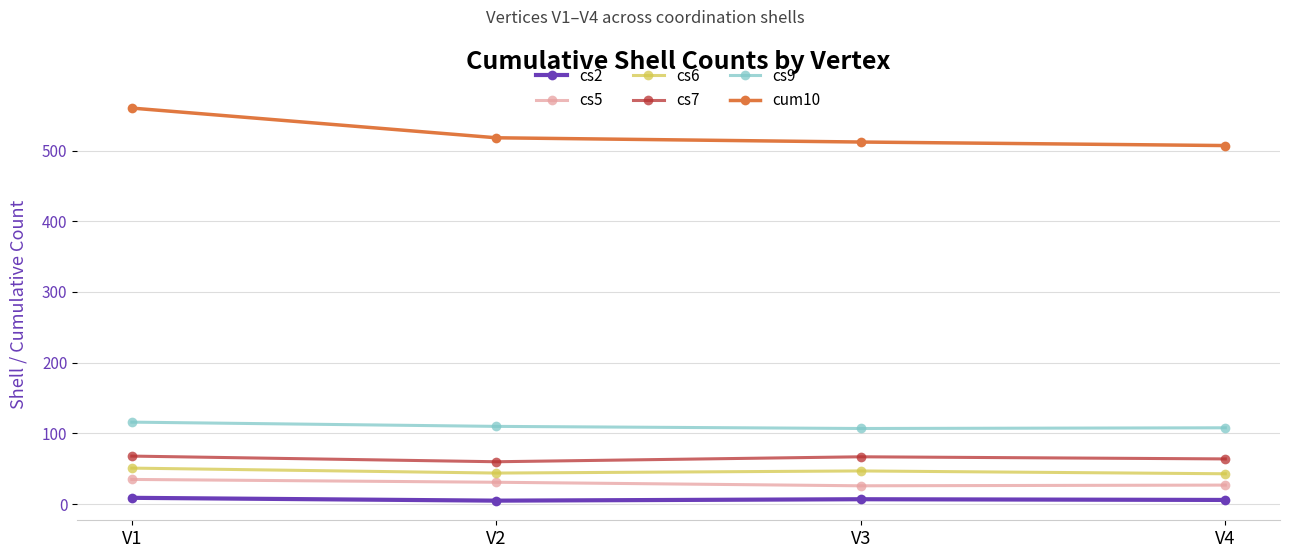

What is the average value of the cs6 series?

46